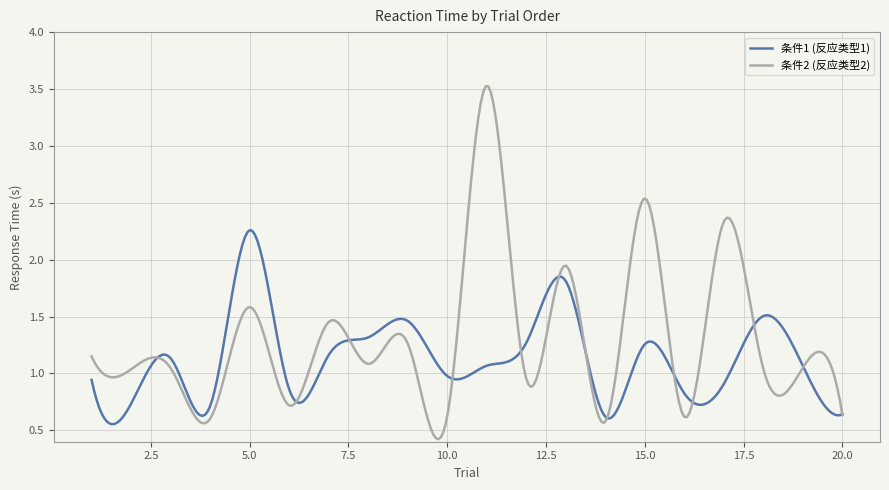

Does the chart have visible grid lines?

Yes